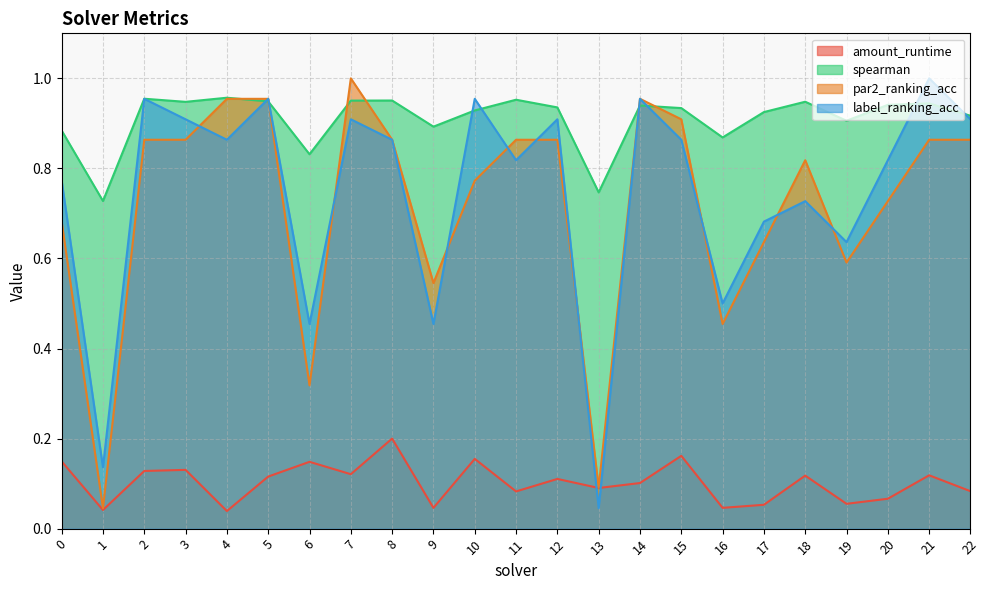

The label_ranking_acc series shows 0.8 at 20. True or false?

True